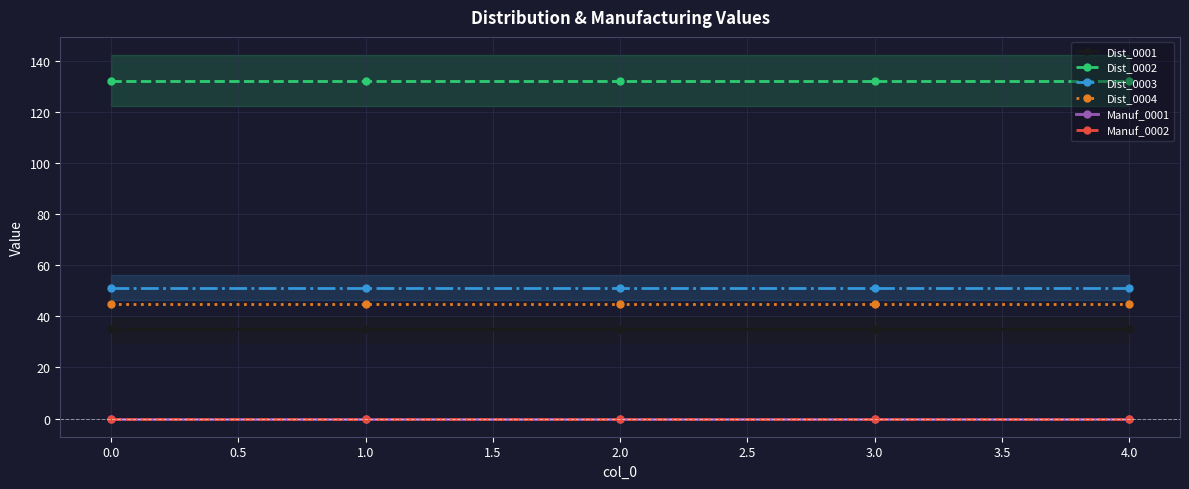

True or false: Dist_0004 and Dist_0001 cross at least once.

False